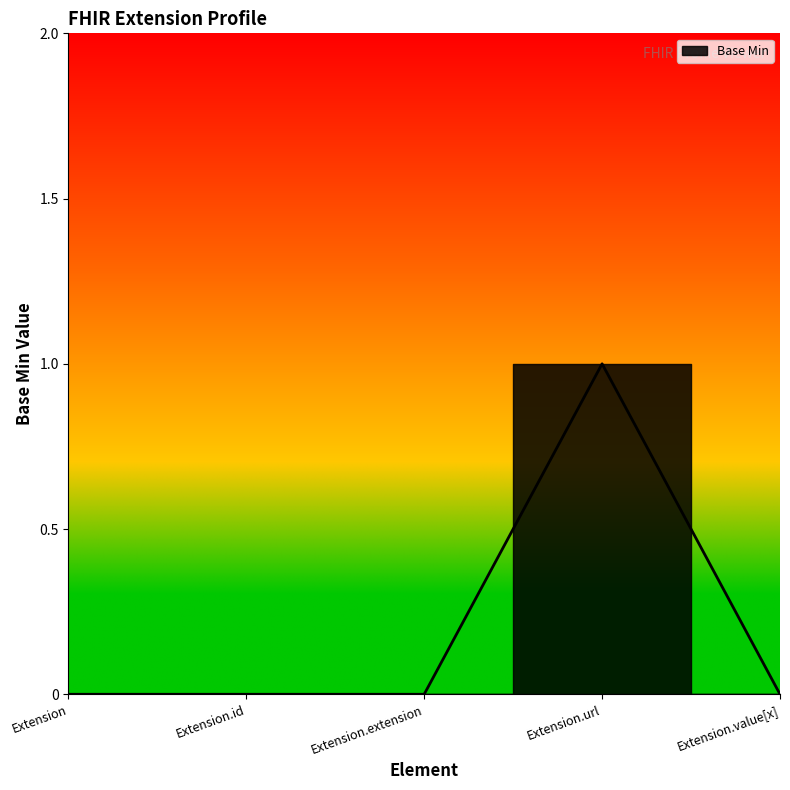

Count the number of values greater than 0.

1